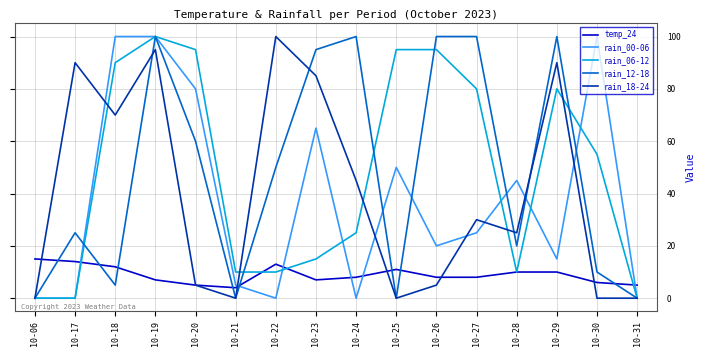

Which series changed the most between 10-24 and 10-29?

rain_06-12